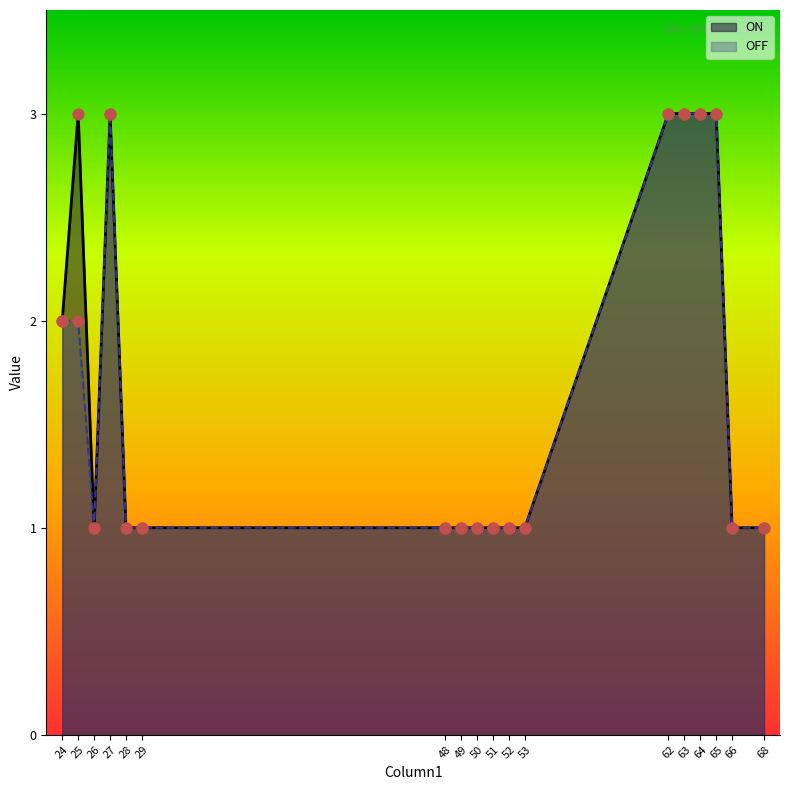

Which series reaches the maximum Y coordinate?

ON